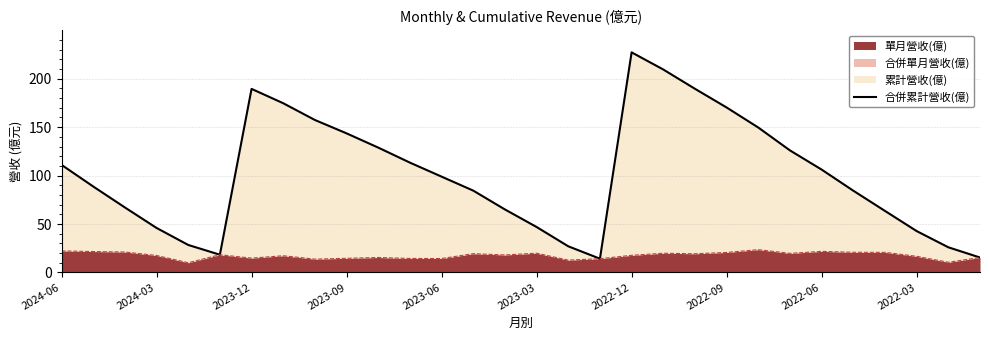

At which category does the chart reach its peak across all series?

2022-12